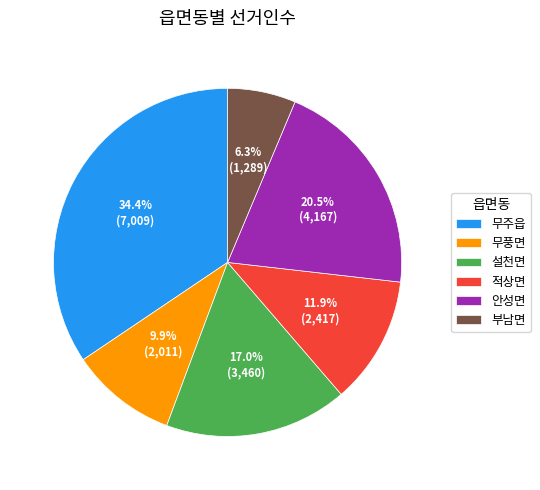

To the nearest percent, what percentage of the pie is 무주읍?

34%